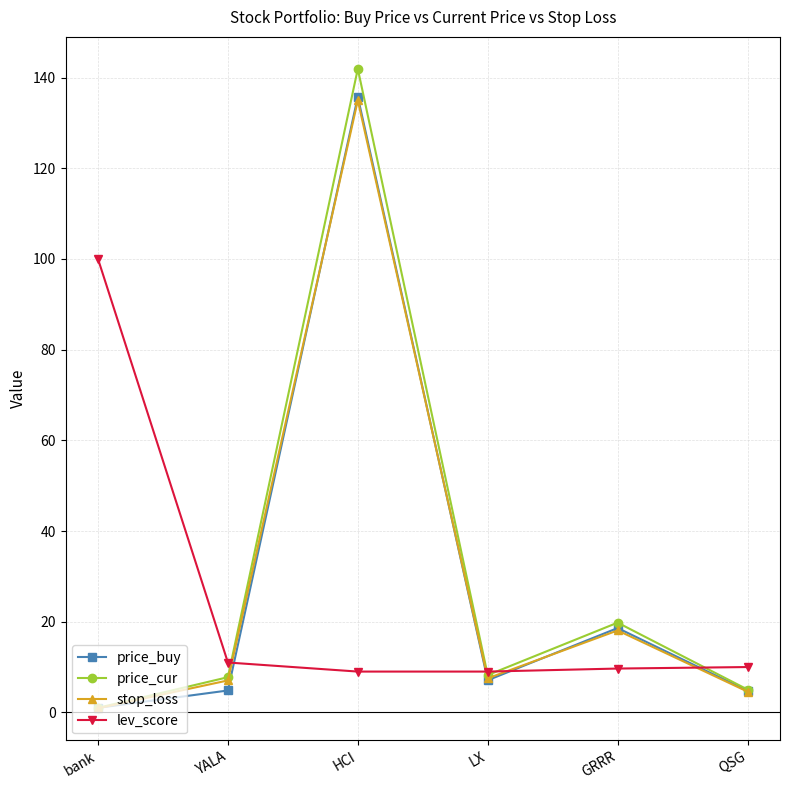

At which label is stop_loss closest to 67?

GRRR